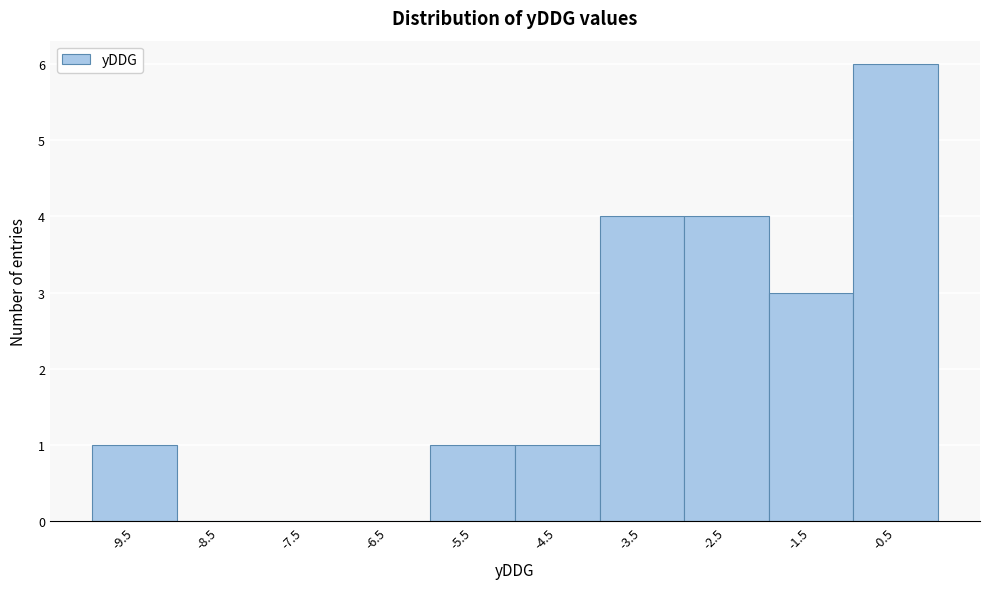

Reading left to right, transcribe all the data shown in this chart.

-9.5=1	-8.5=0	-7.5=0	-6.5=0	-5.5=1	-4.5=1	-3.5=4	-2.5=4	-1.5=3	-0.5=6